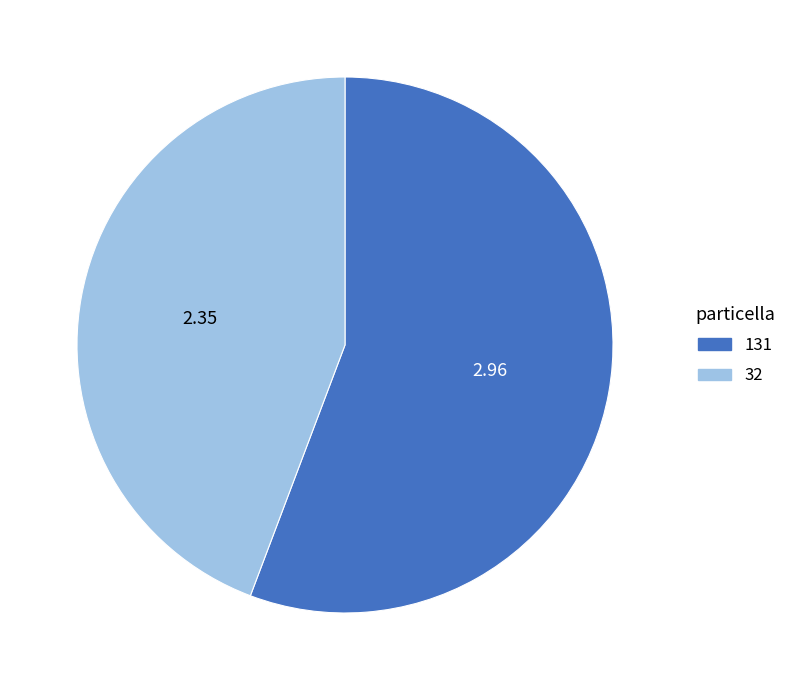

Which slice is the largest?

131